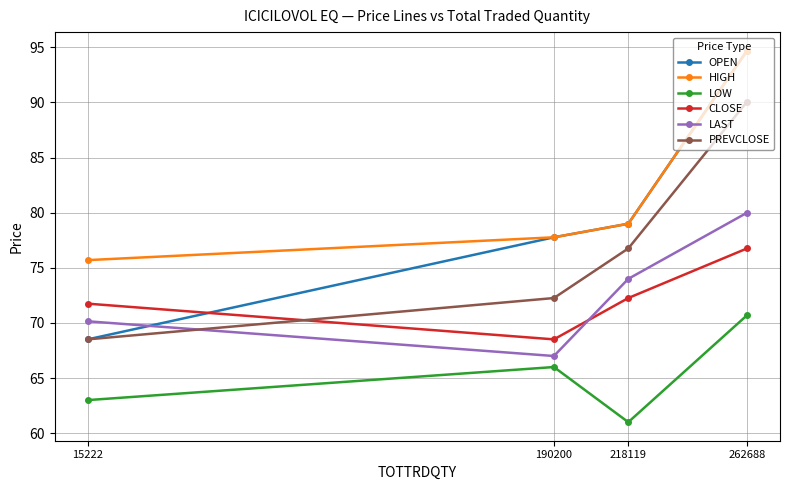

Reading right to left, extract all data points from this chart.

OPEN: 94.7	79.0	77.8	68.5
HIGH: 94.7	79.0	77.8	75.7
LOW: 70.7	61.0	66.0	63.0
CLOSE: 76.8	72.3	68.5	71.8
LAST: 80.0	74.0	67.0	70.2
PREVCLOSE: 90.1	76.8	72.3	68.5